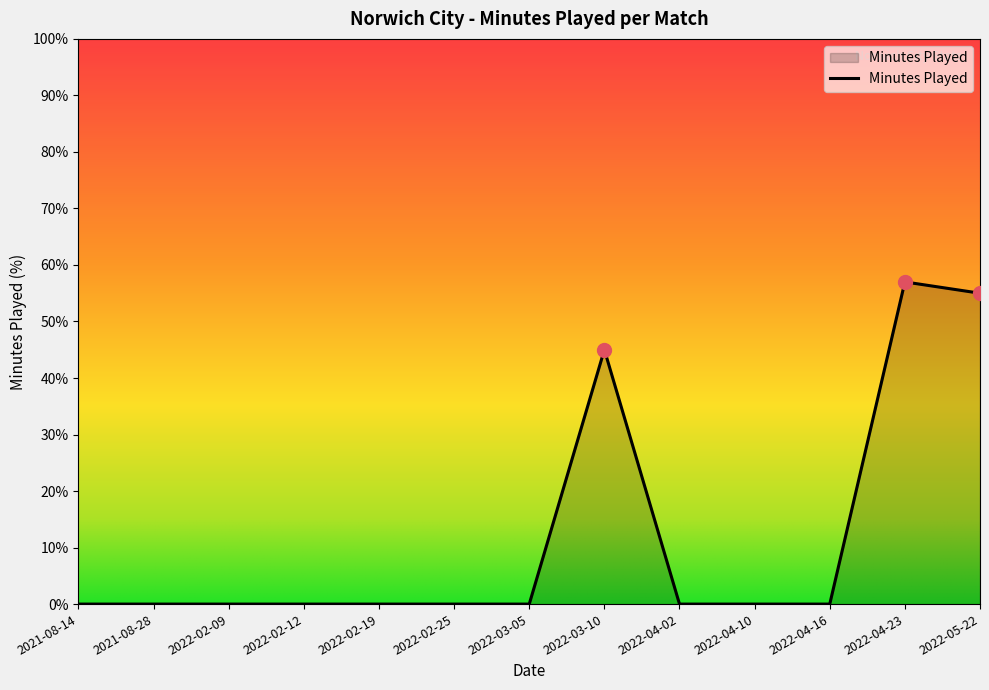

What is the difference between the maximum and minimum values?

57